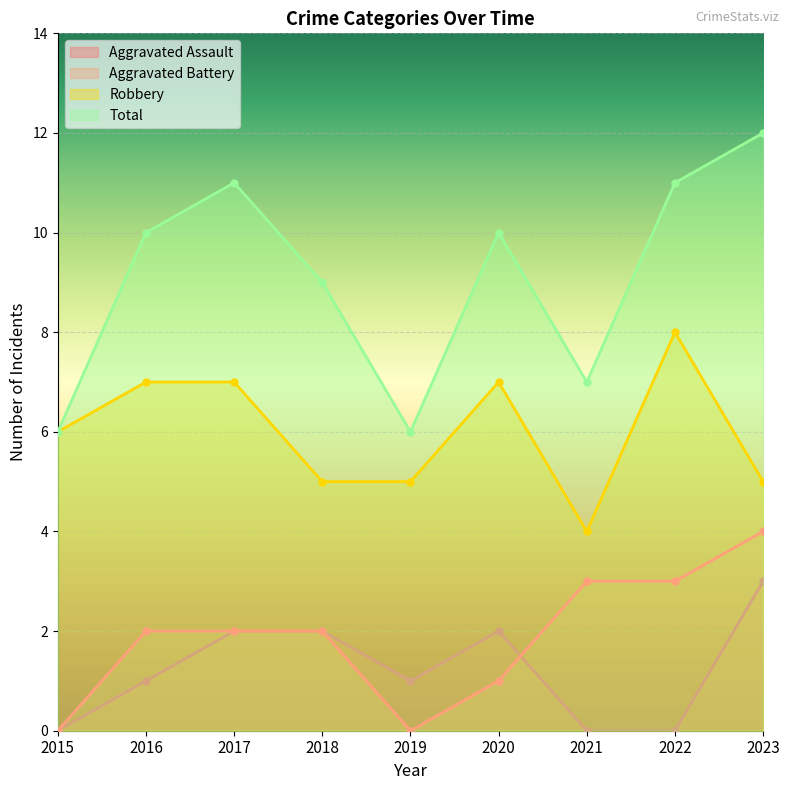

Reading right to left, list all the values displayed in this chart.

Aggravated Assault: 2023=3	2022=0	2021=0	2020=2	2019=1	2018=2	2017=2	2016=1	2015=0
Aggravated Battery: 2023=4	2022=3	2021=3	2020=1	2019=0	2018=2	2017=2	2016=2	2015=0
Robbery: 2023=5	2022=8	2021=4	2020=7	2019=5	2018=5	2017=7	2016=7	2015=6
Total: 2023=12	2022=11	2021=7	2020=10	2019=6	2018=9	2017=11	2016=10	2015=6